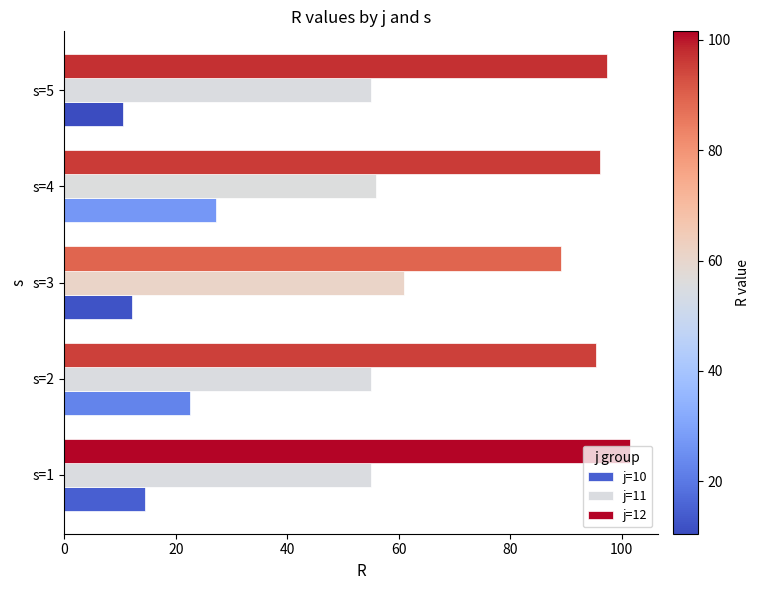

What is the total value across all series at s=2?

172.9